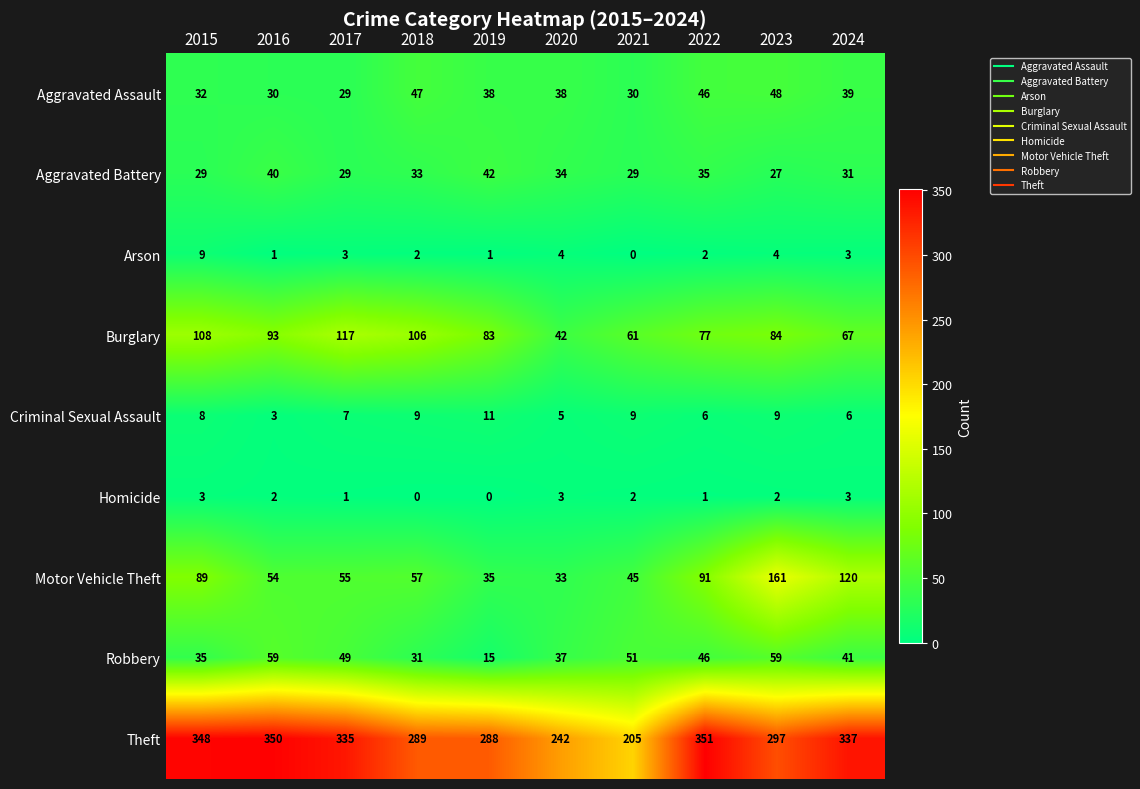

How many data points in Motor Vehicle Theft are less than 57?

5